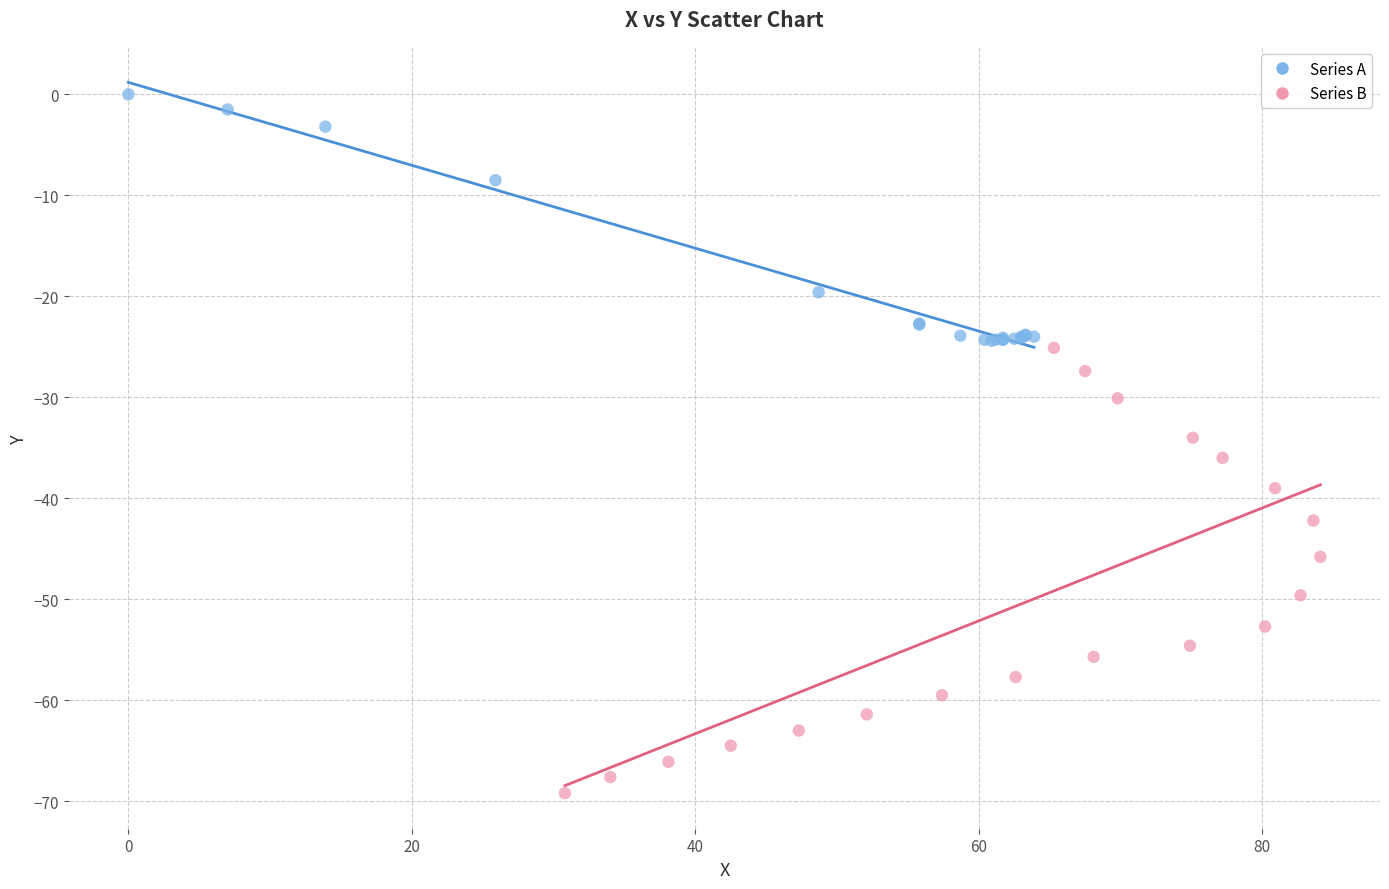

Which series has the largest Y range (max minus min)?

Series B